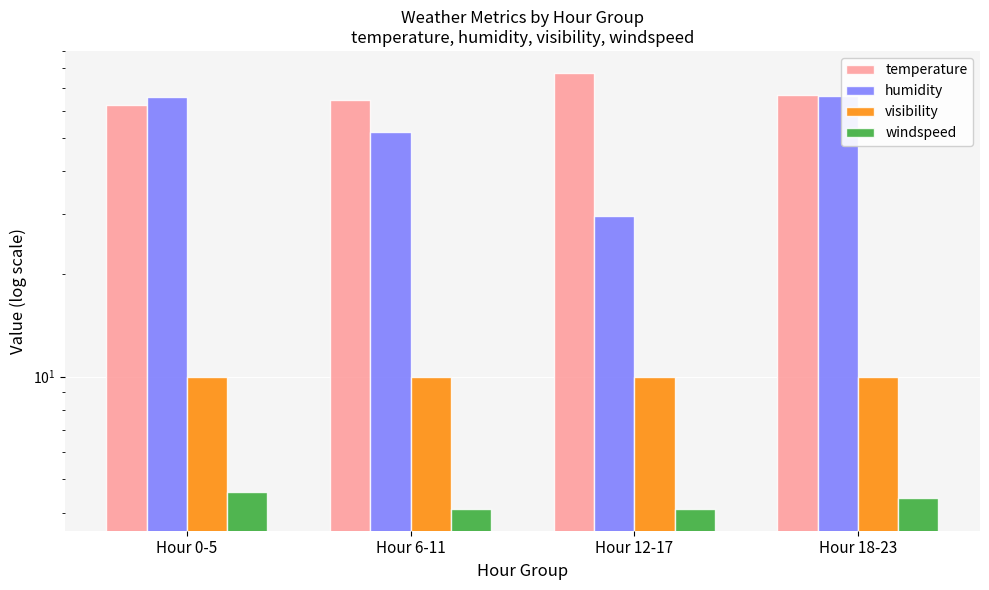

What is the difference between the highest and lowest values at Hour 18-23?

62.6